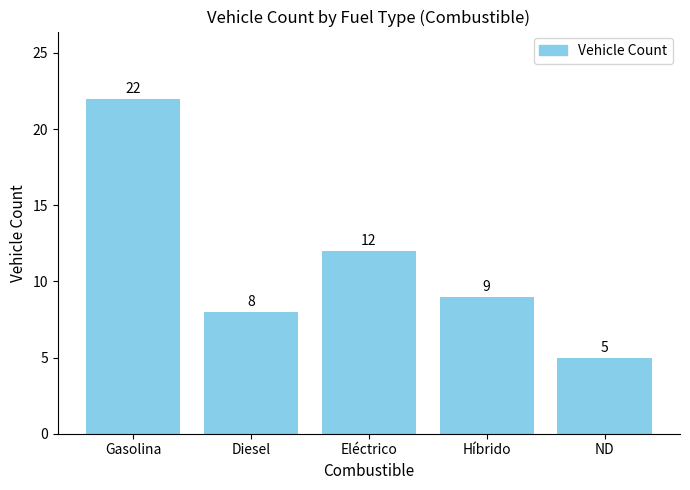

Reading left to right, extract all data points from this chart.

22	8	12	9	5